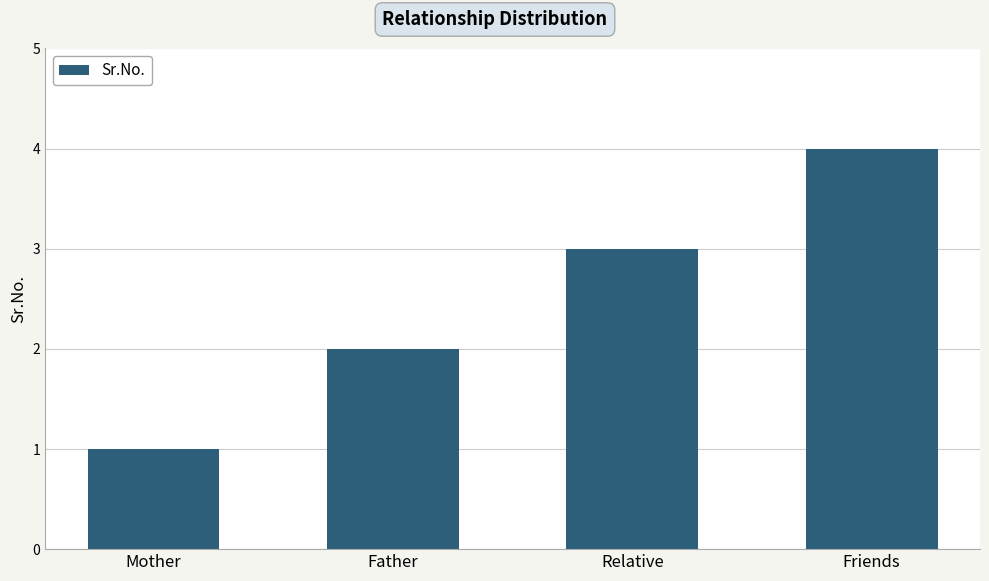

Are the bars grouped side by side (vs. stacked)?

No